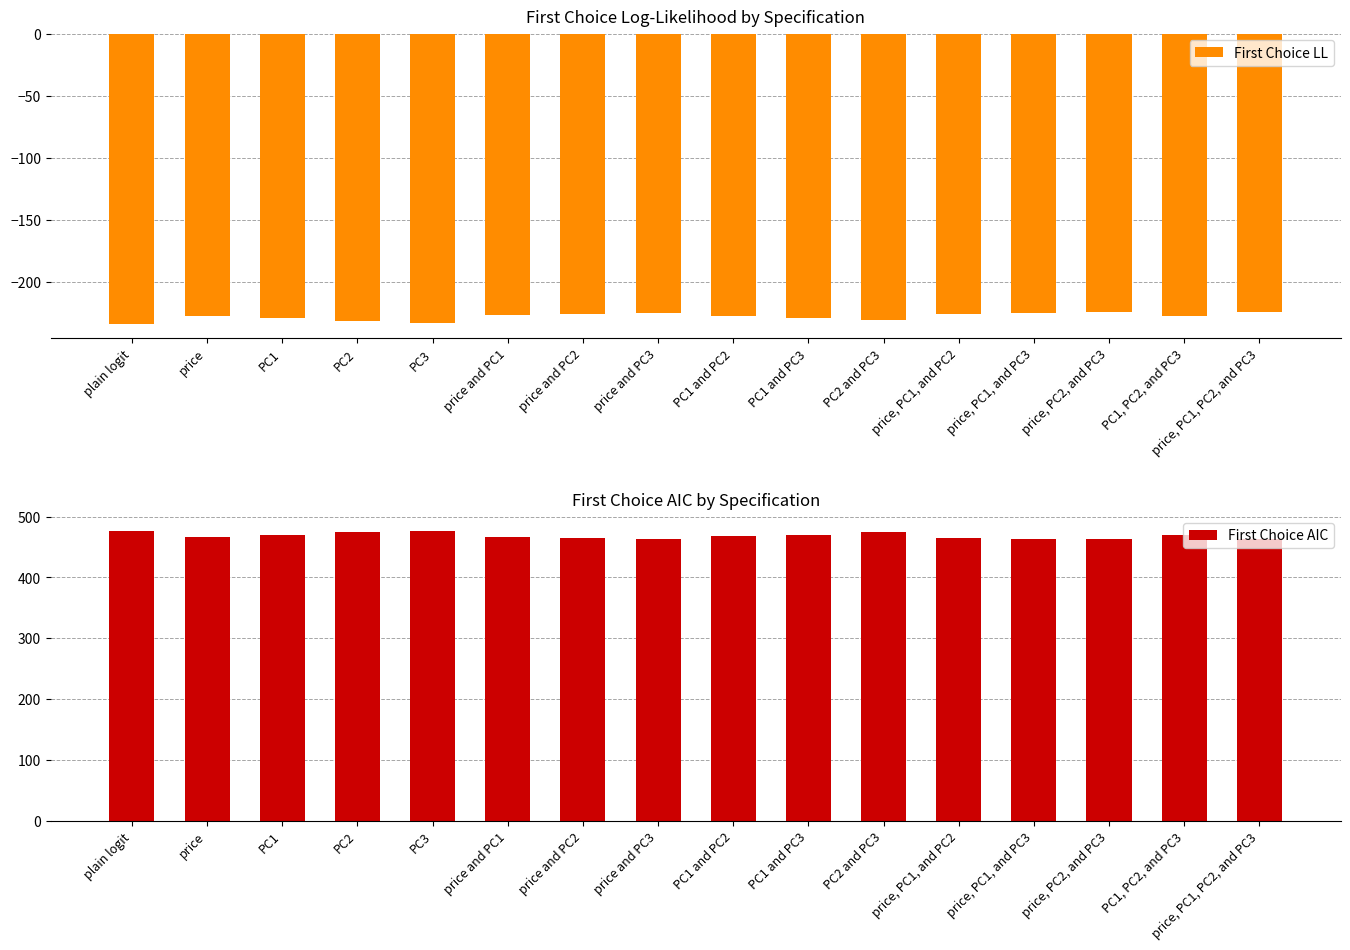

List the labels in order of First Choice LL value, largest first.

price, PC2, and PC3, price, PC1, PC2, and PC3, price and PC3, price, PC1, and PC3, price and PC2, price, PC1, and PC2, price and PC1, PC1, PC2, and PC3, PC1 and PC2, price, PC1, PC1 and PC3, PC2 and PC3, PC2, PC3, plain logit